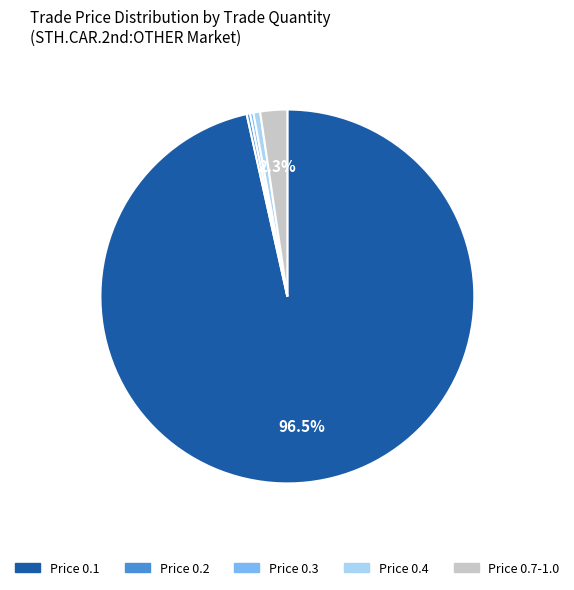

To the nearest percent, what is the average slice percentage?

20%